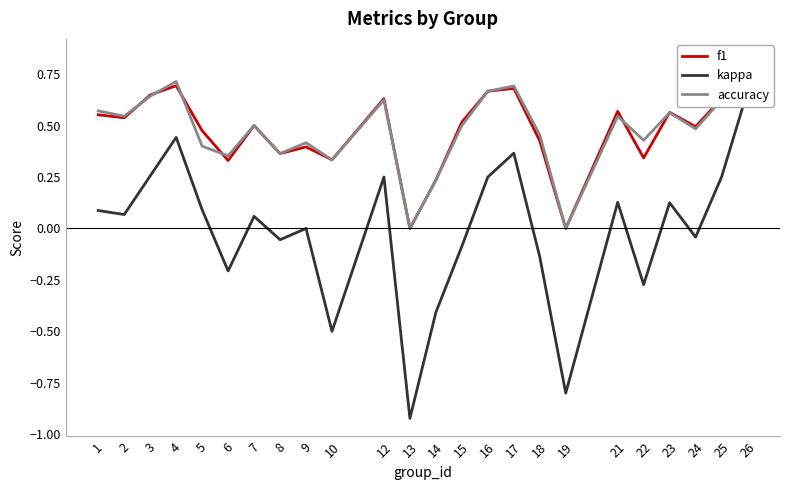

Is it true that kappa equals -0.1 at 18?

False